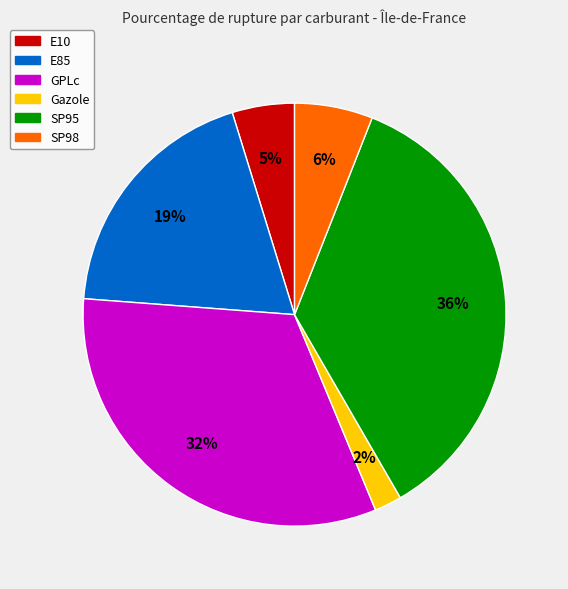

How many segments does this pie chart have?

6